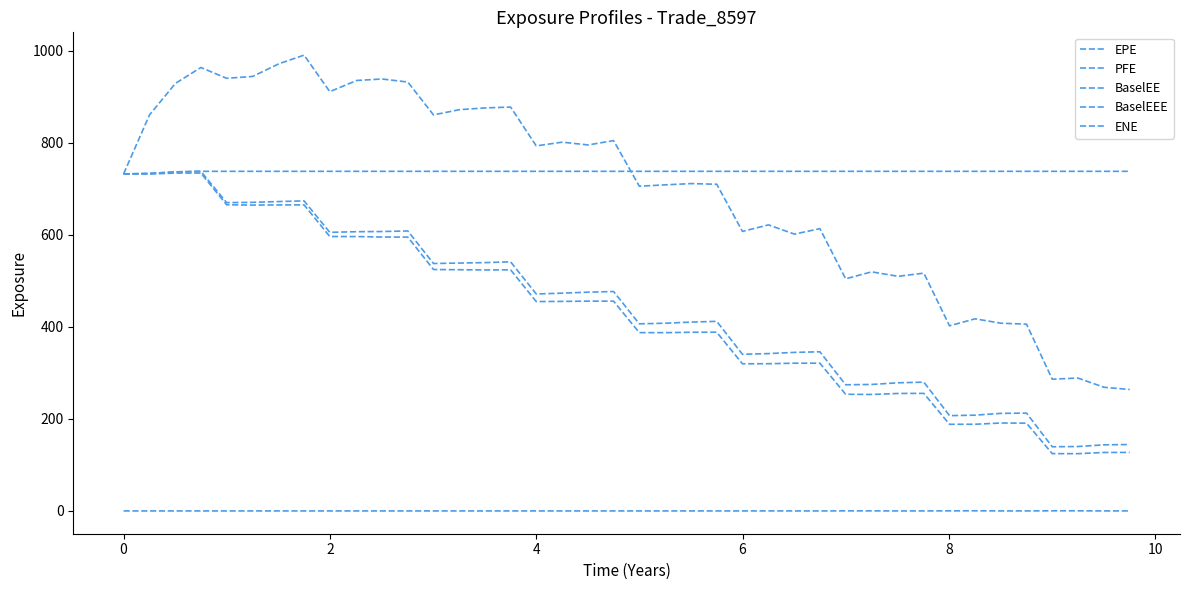

Does the chart display data point markers on the line(s)?

No